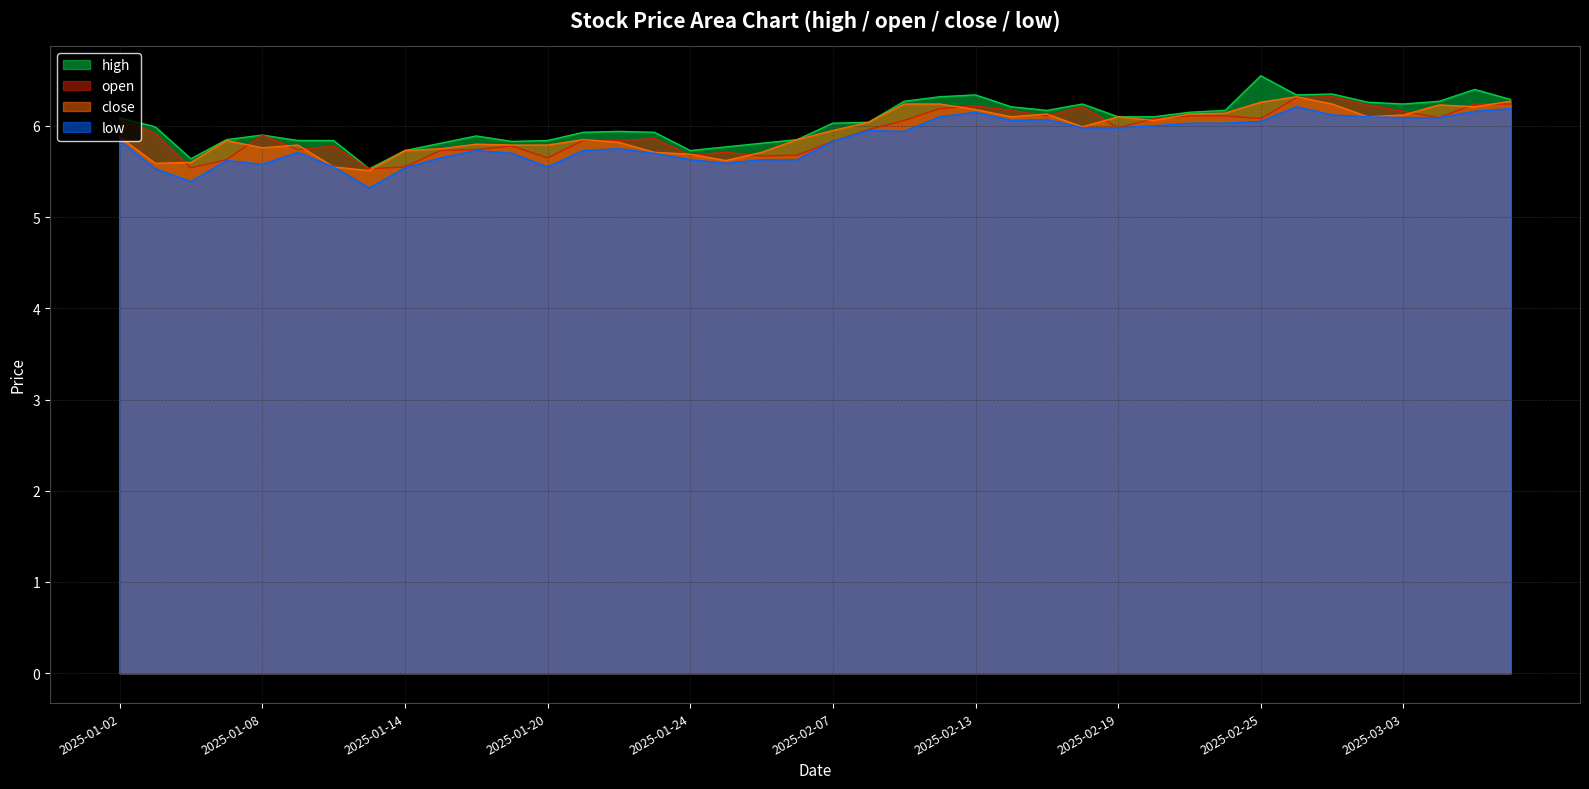

Is the value of open at 34 greater than the value of close at 22?

Yes